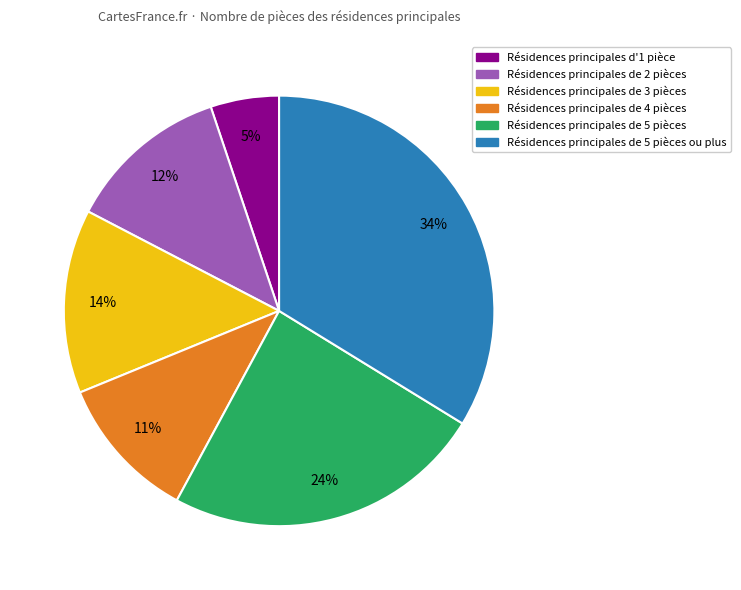

To the nearest percent, what is the average slice percentage?

17%